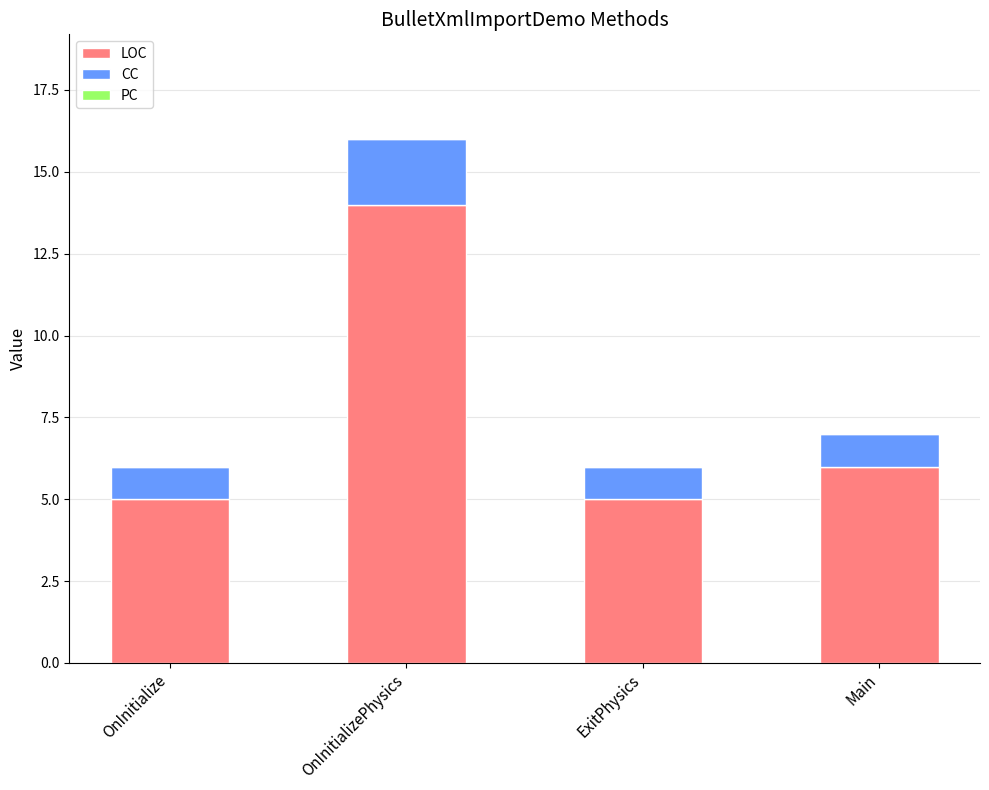

What is the total value across all series at OnInitializePhysics?

16